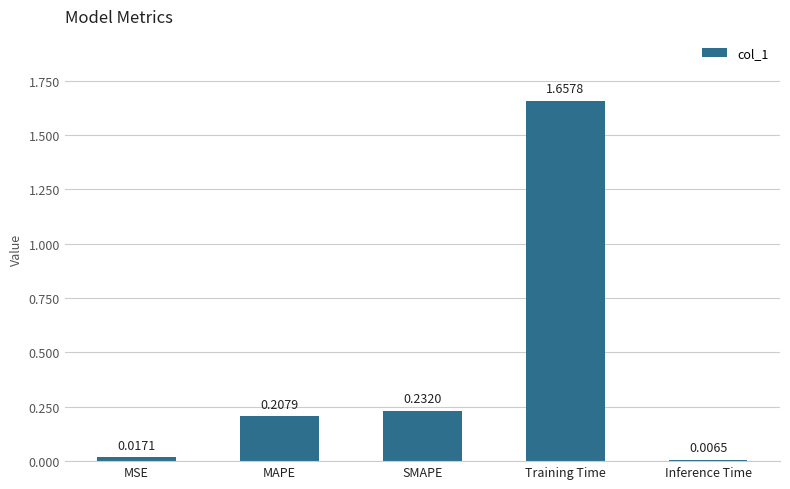

What is the sum of all values?

2.1